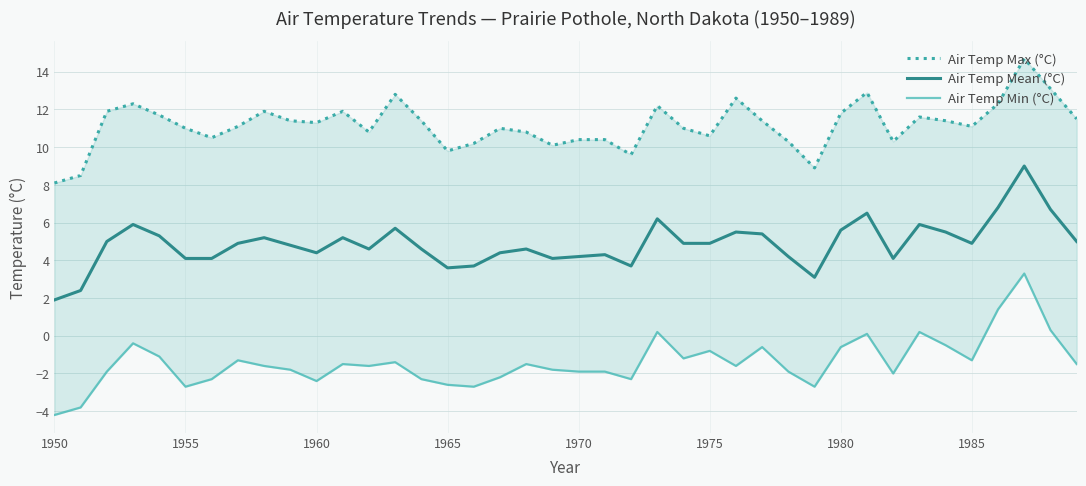

How many values in the Air Temp Min (°C) series exceed -1?

11